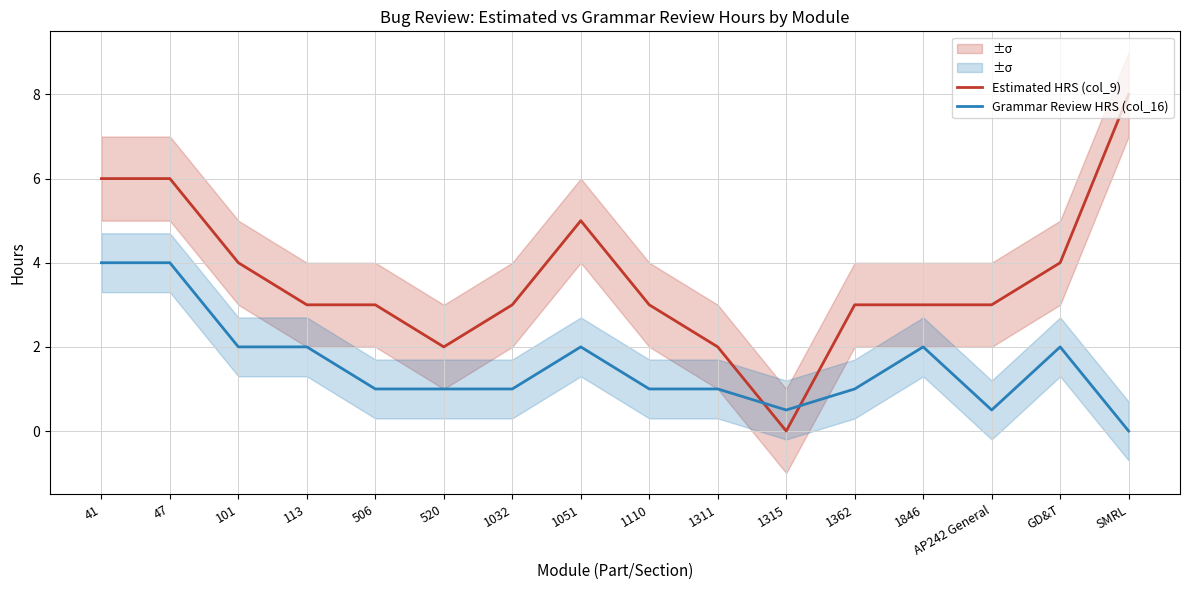

Is it true that Grammar Review HRS (col_16) equals 1.0 at 1110?

True